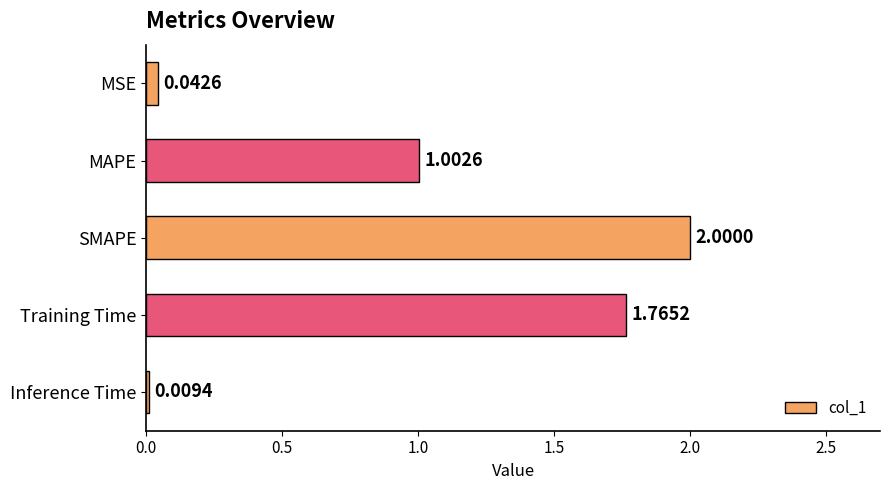

What is the sum of all values?

4.8